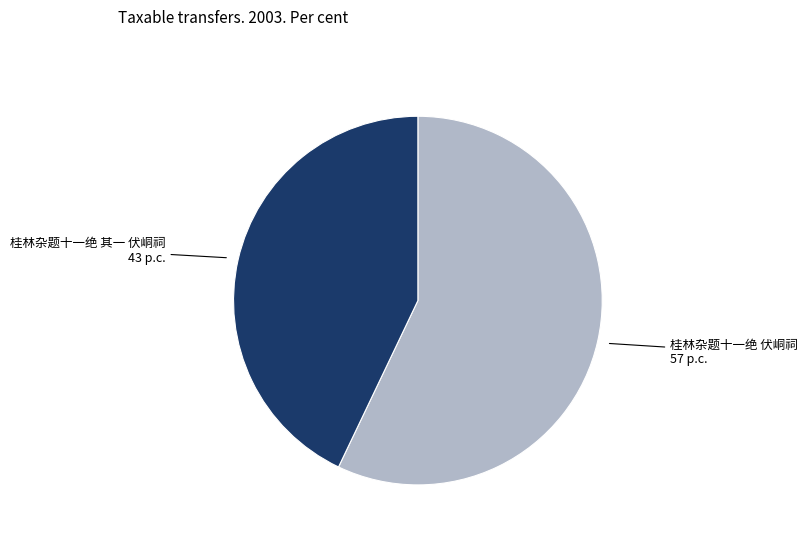

Is there any slice that represents more than half of the pie?

Yes